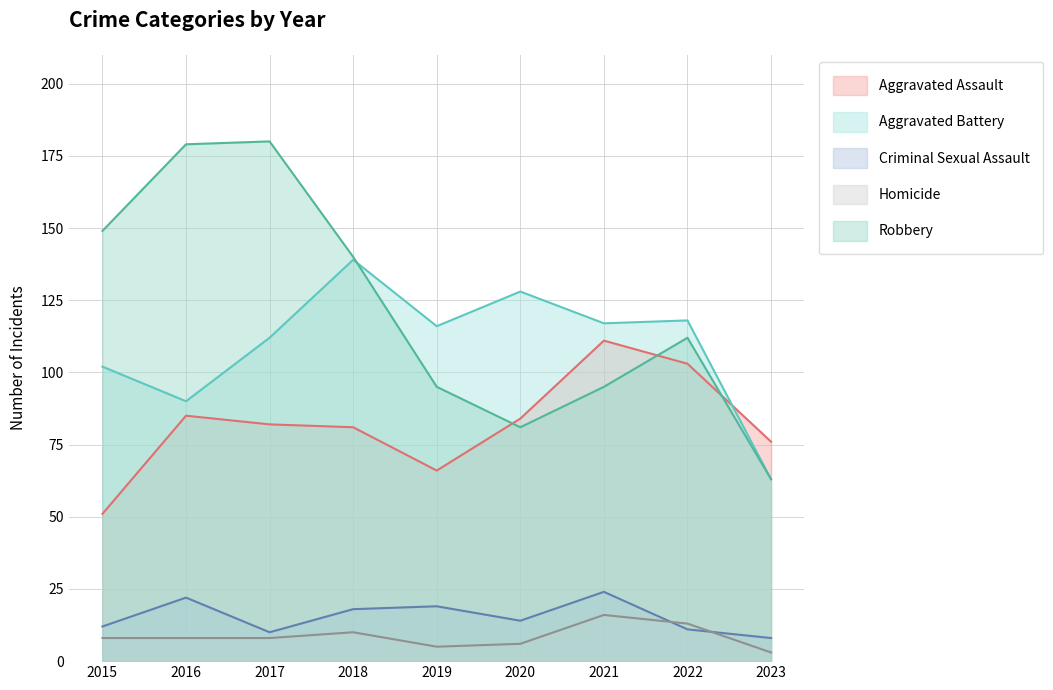

What is the value of the Aggravated Battery point at the 9th from the left?

63